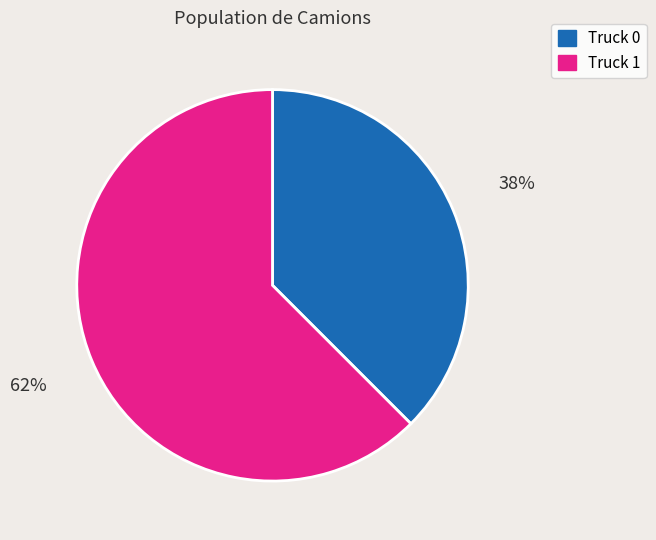

Combined, do Truck 0 and Truck 1 account for over 50%?

Yes